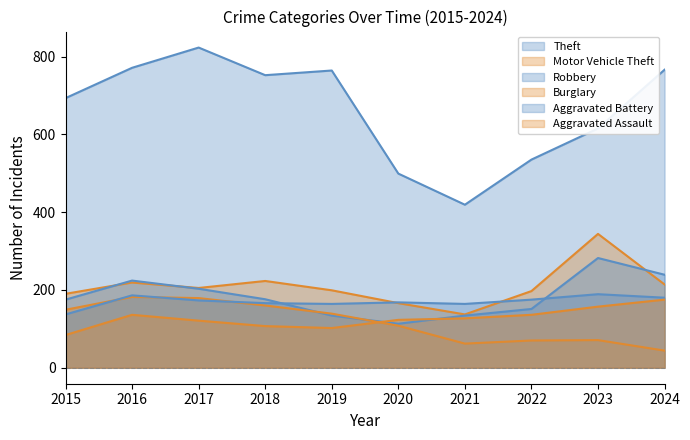

What are all the series names shown in the legend?

Theft, Motor Vehicle Theft, Robbery, Burglary, Aggravated Battery, Aggravated Assault